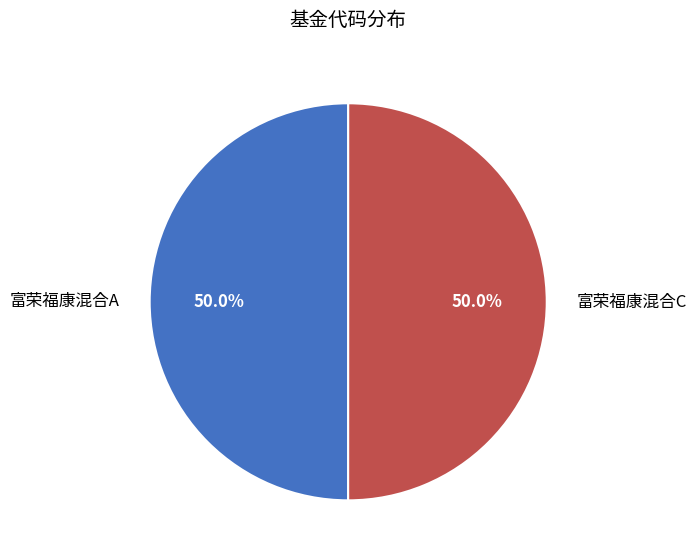

What percentage is the 富荣福康混合A slice, to the nearest percent?

50%